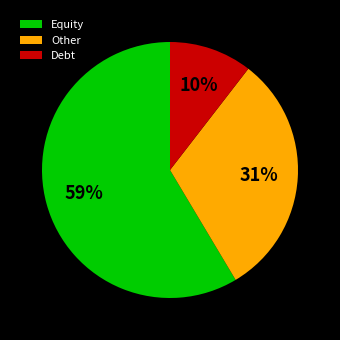

To the nearest percent, what is the combined percentage of Debt and Equity?

69%